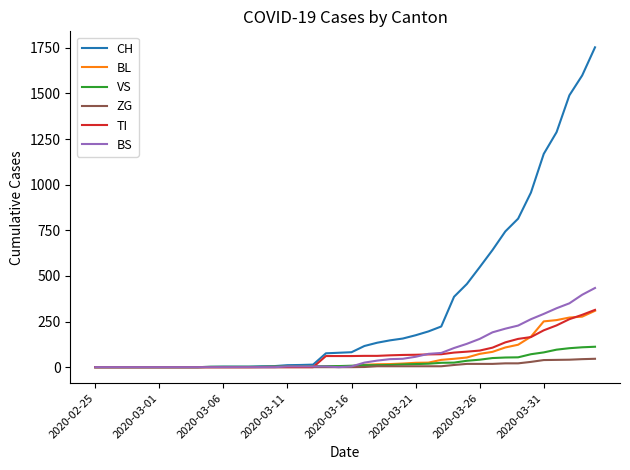

Which series has the largest range (max minus min)?

CH